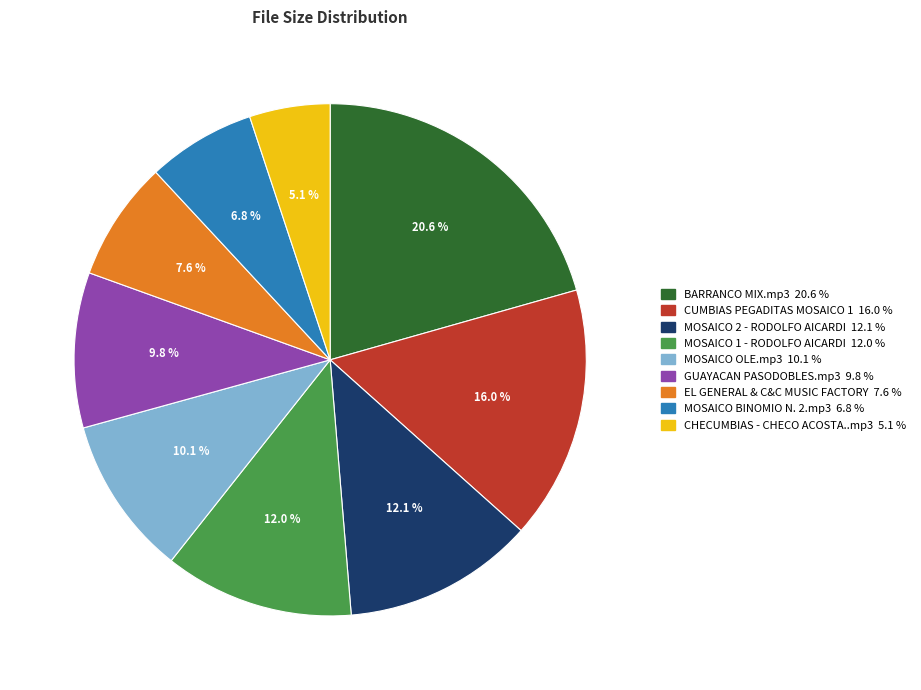

Is there any slice that represents more than half of the pie?

No